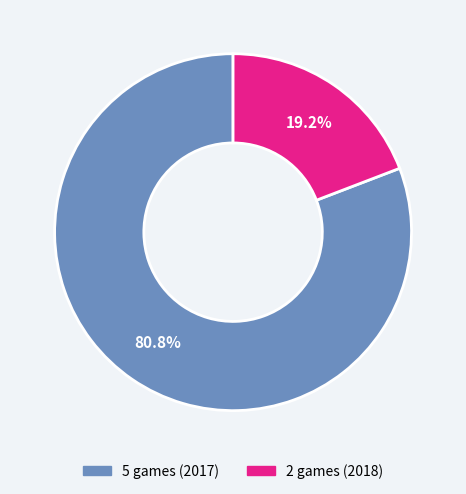

Rank the categories by value from highest to lowest.

5 games (2017), 2 games (2018)